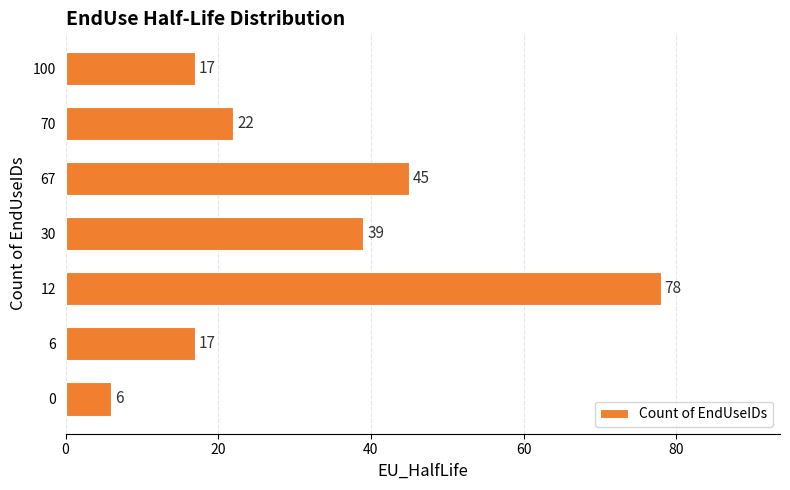

Reading bottom to top, transcribe all the data shown in this chart.

6	17	78	39	45	22	17